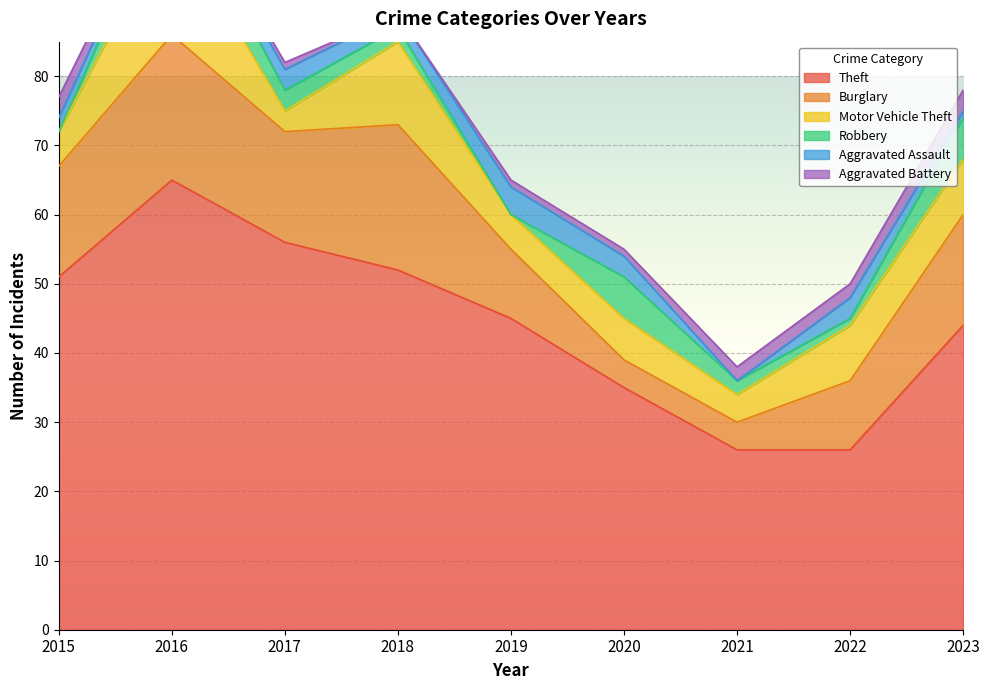

Which series ends up on top after the final intersection of Burglary and Robbery?

Burglary